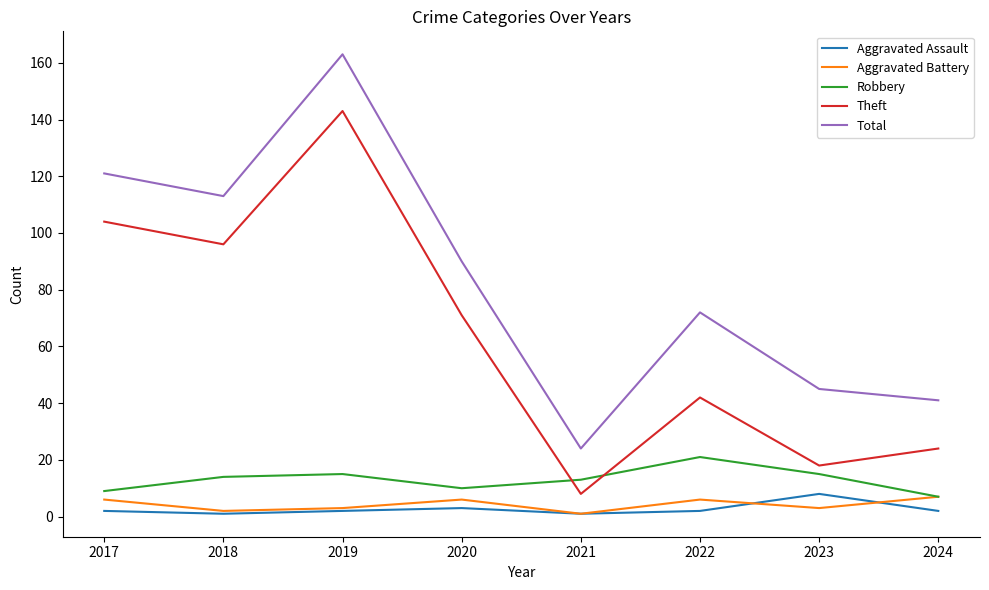

Is it true that Robbery equals 13 at 2021?

True